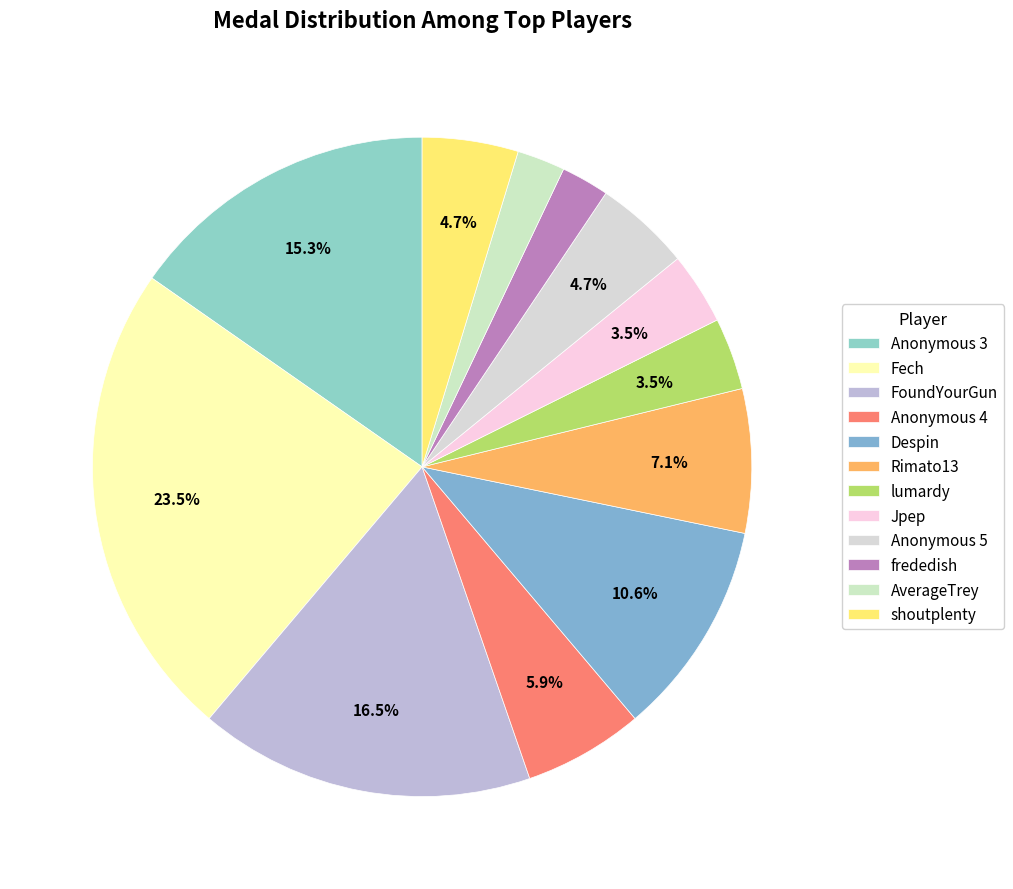

To the nearest percent, what percentage of the pie is FoundYourGun?

16%